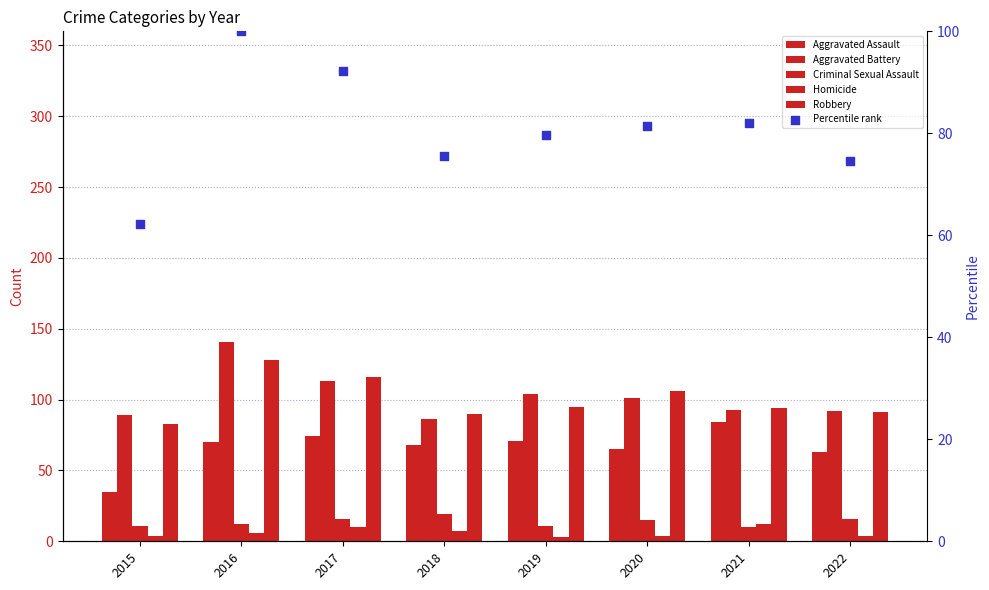

At which category is the sum across all series the highest?

2016